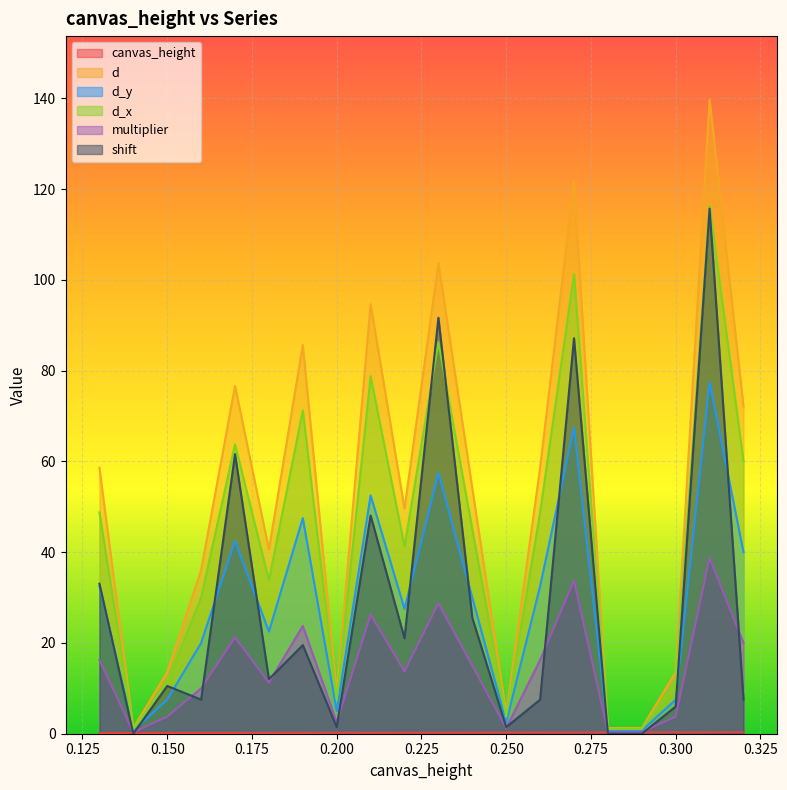

Where is canvas_height nearest to the value 0?

0.13